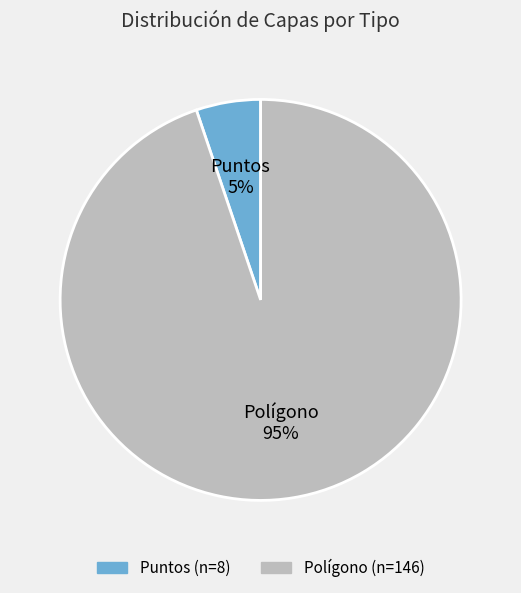

To the nearest percent, what is the difference between the Polígono and Puntos slice percentages?

90%